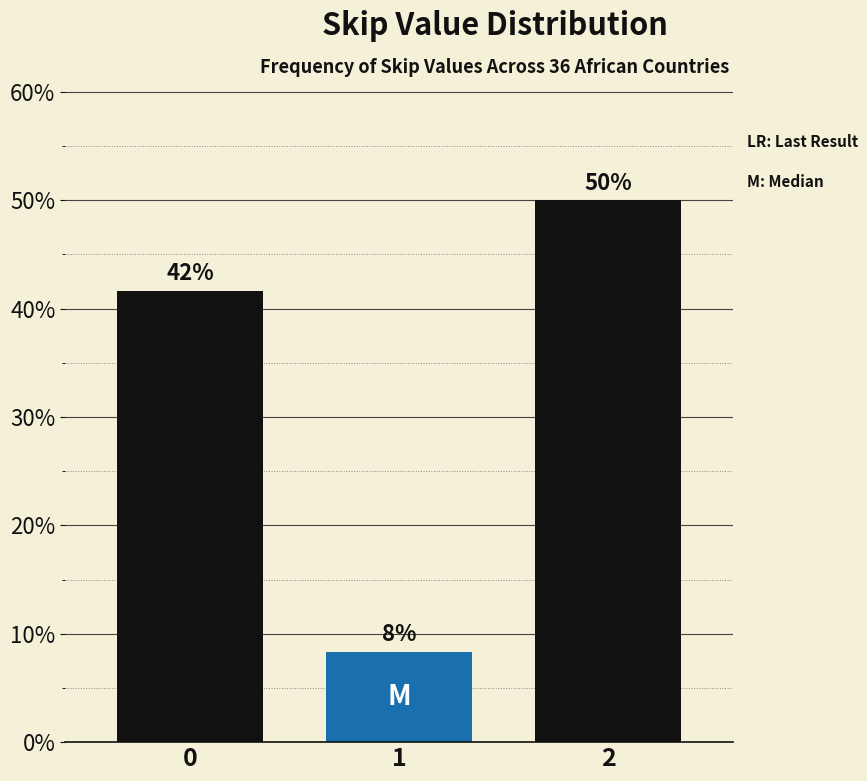

Are the bars horizontal?

No